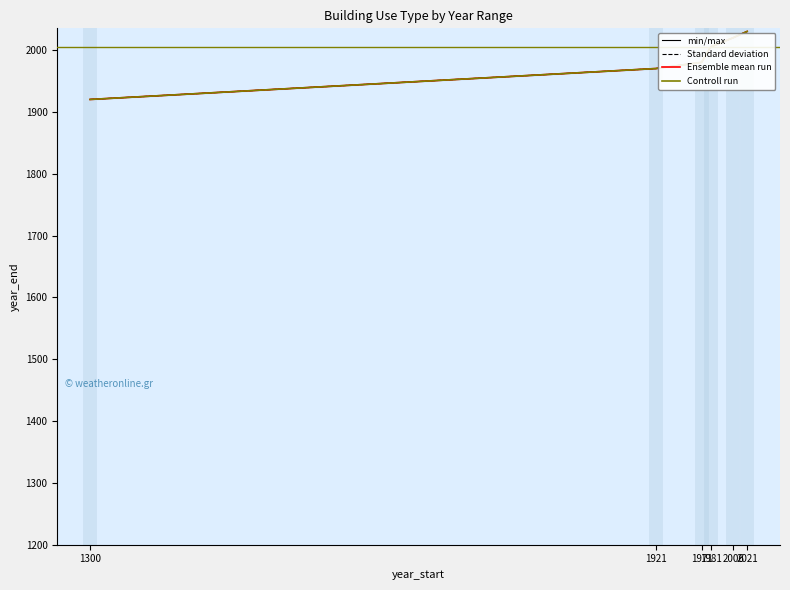

What is the sum of the Controll run values at 1981 and 2021?

4035